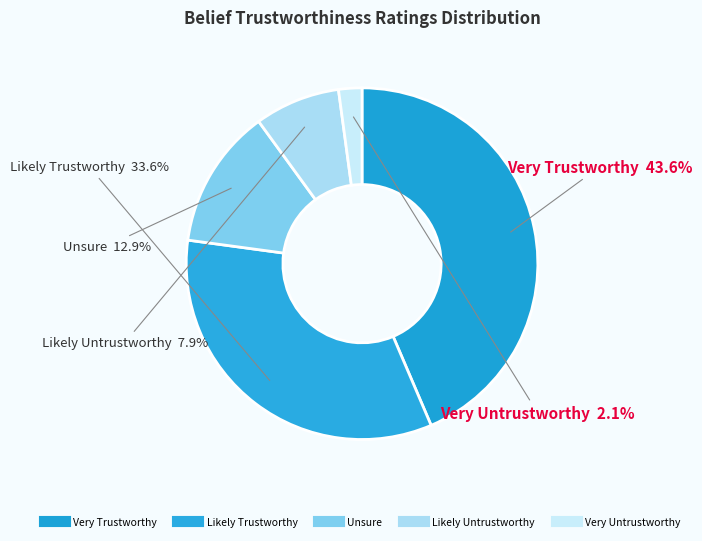

How many segments does this pie chart have?

5